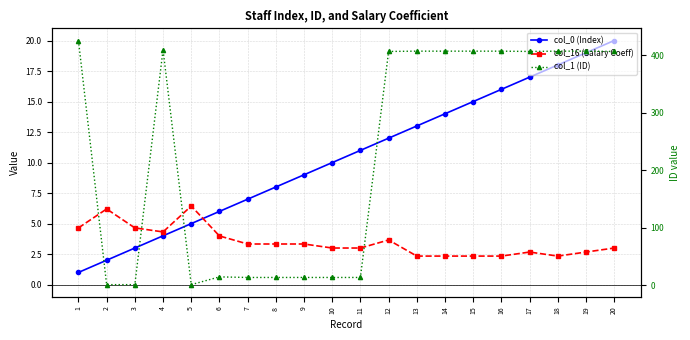

Between which two adjacent categories do col_16 (Salary Coeff) and col_0 (Index) first intersect?

5 and 6